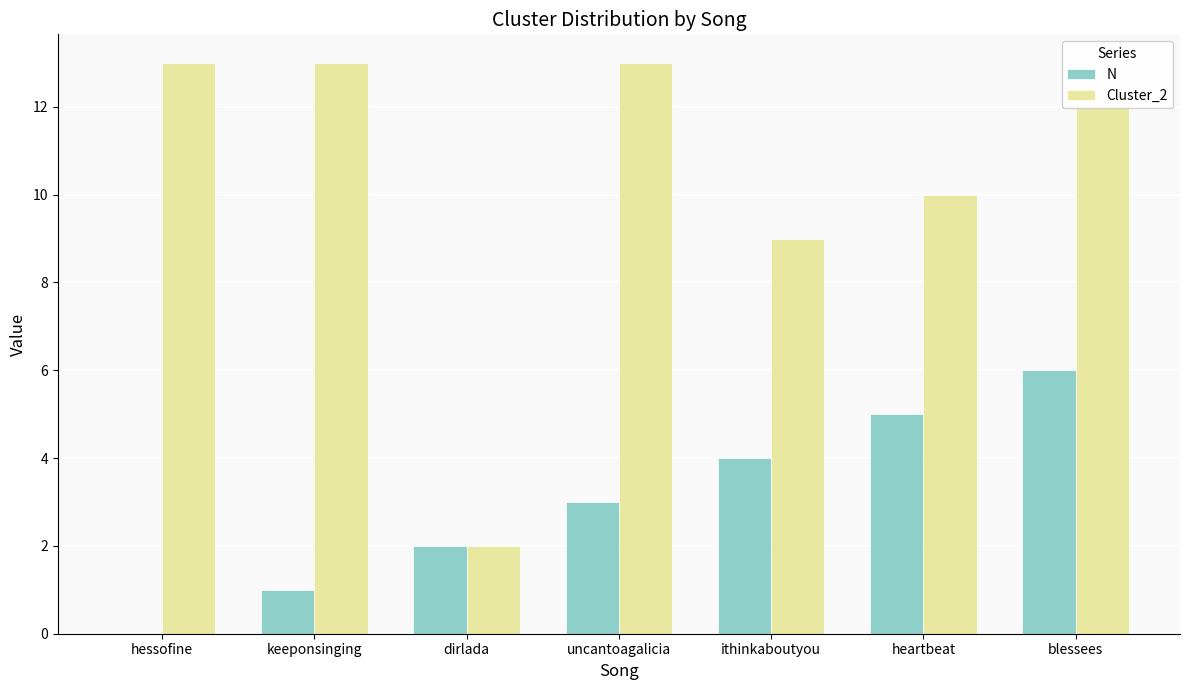

How many positive values does the N series have?

6